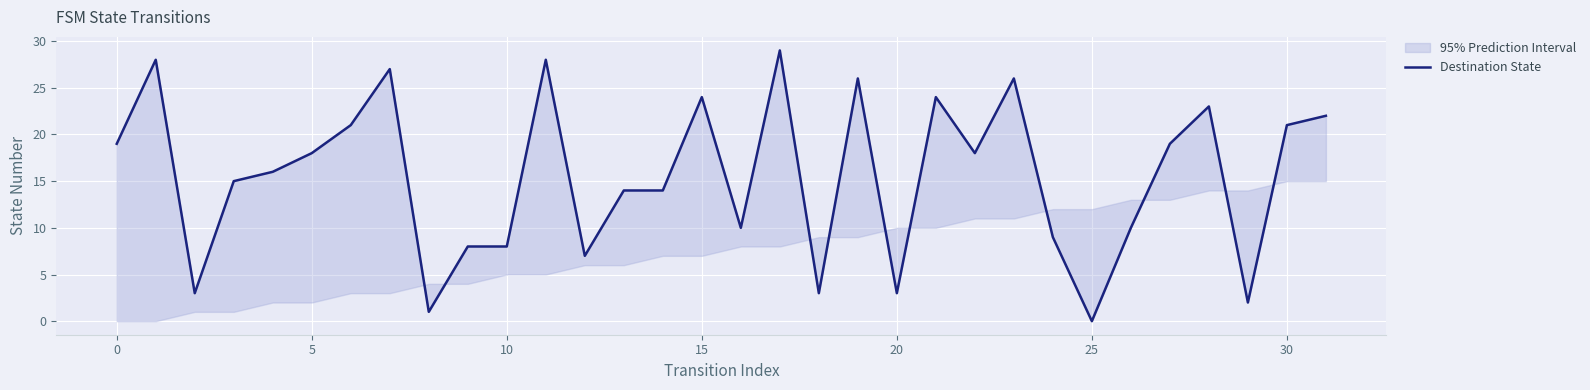

What is the average value?

16